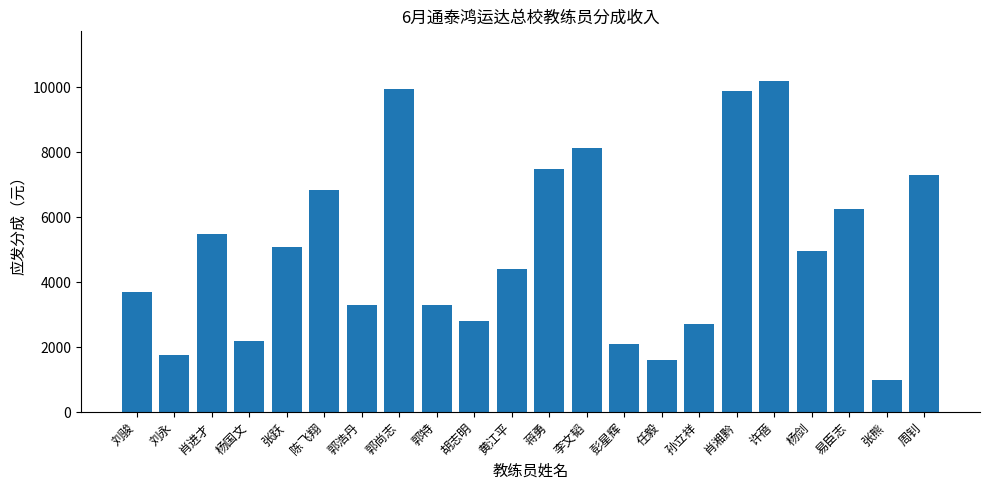

What is the change in value from 任毅 to 许蓓?

+8600